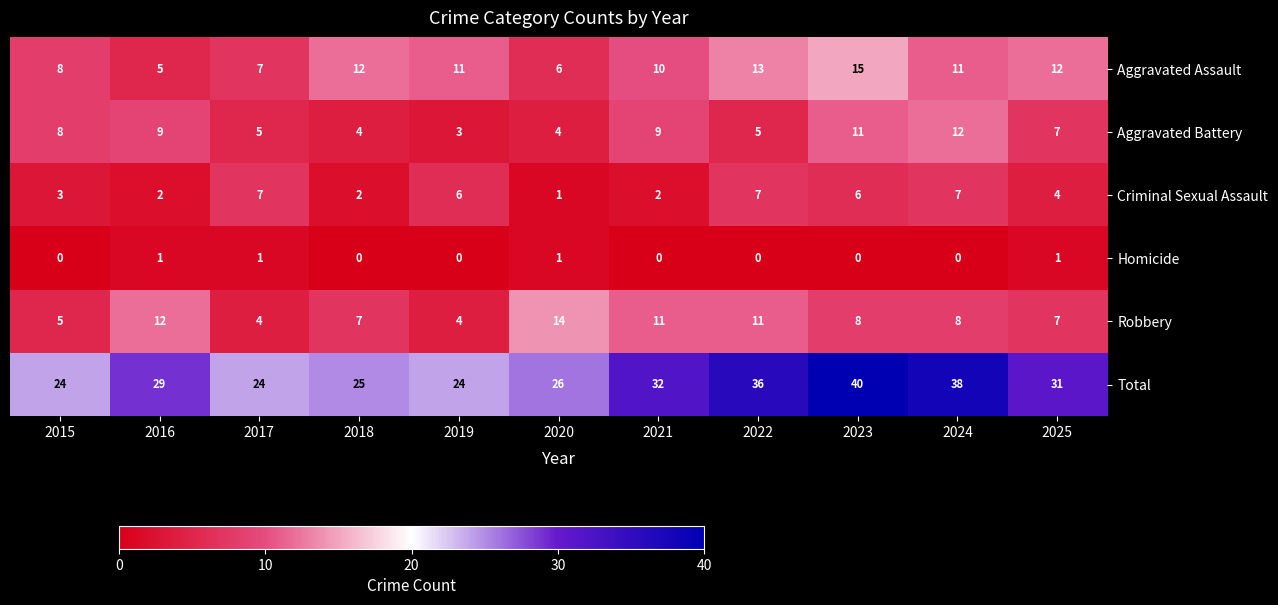

What is the sum of the Total values at 2017 and 2022?

60